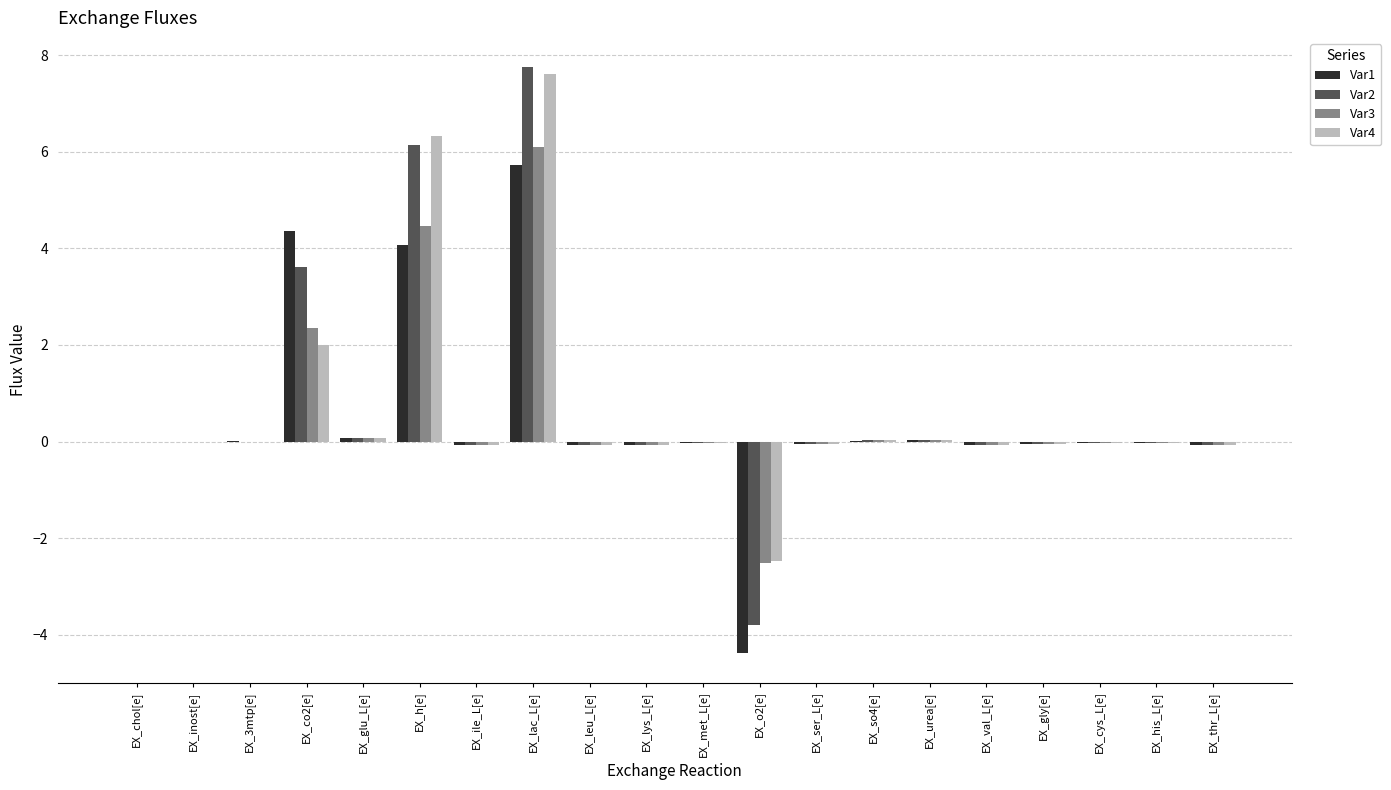

The Var3 series shows -0.0 at EX_cys_L[e]. True or false?

True